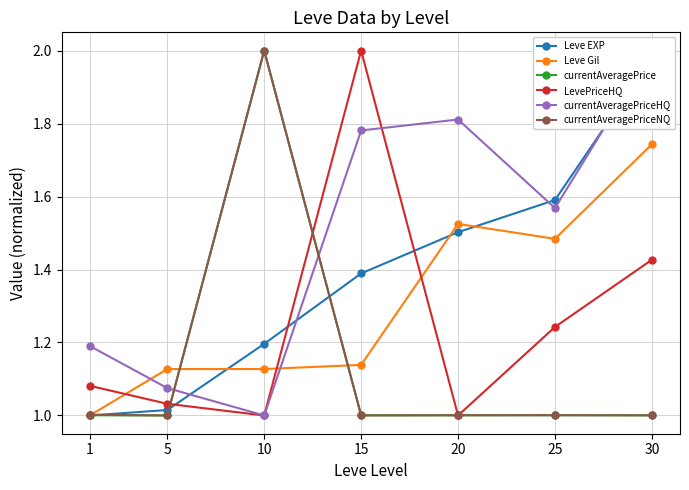

Between 5 and 10, which series saw the biggest shift?

currentAveragePrice